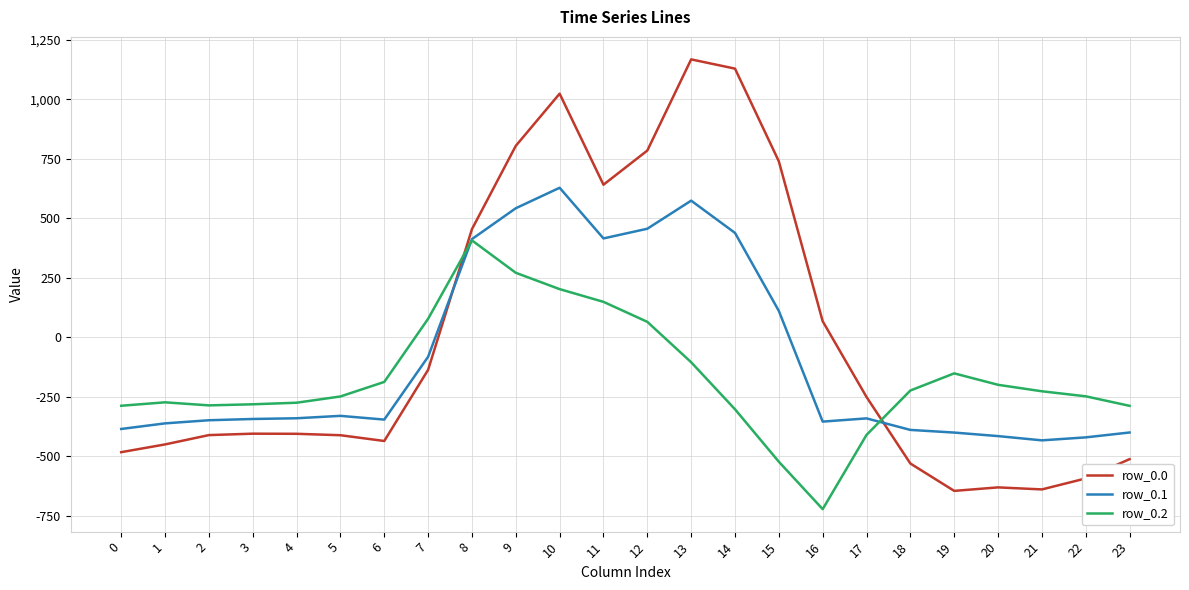

Which category has the lowest value across all series?

16